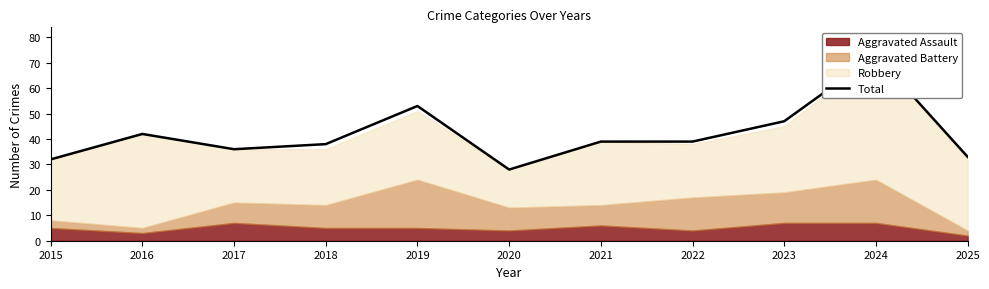

How many points are lower than both their immediate neighbors (excluding endpoints)?

2